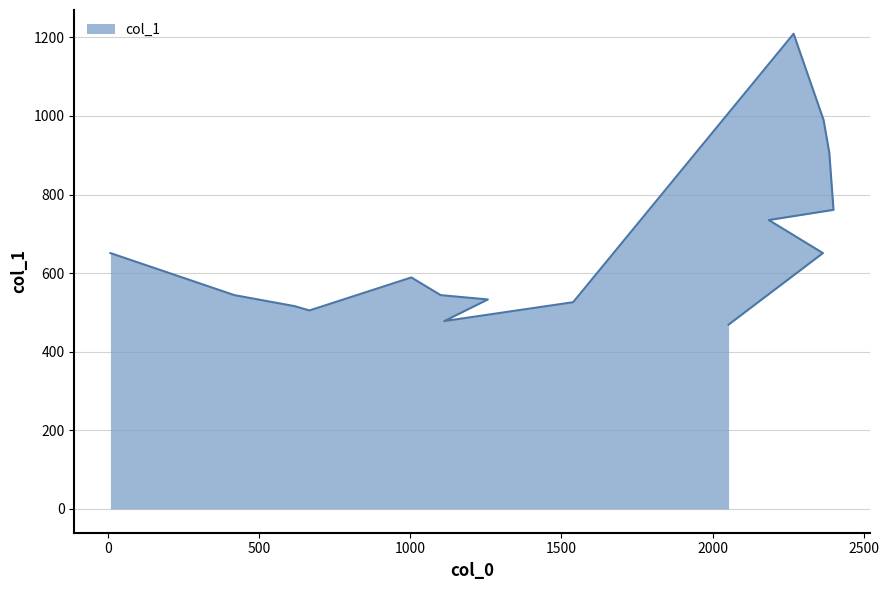

What is the minimum value shown in the chart?

469